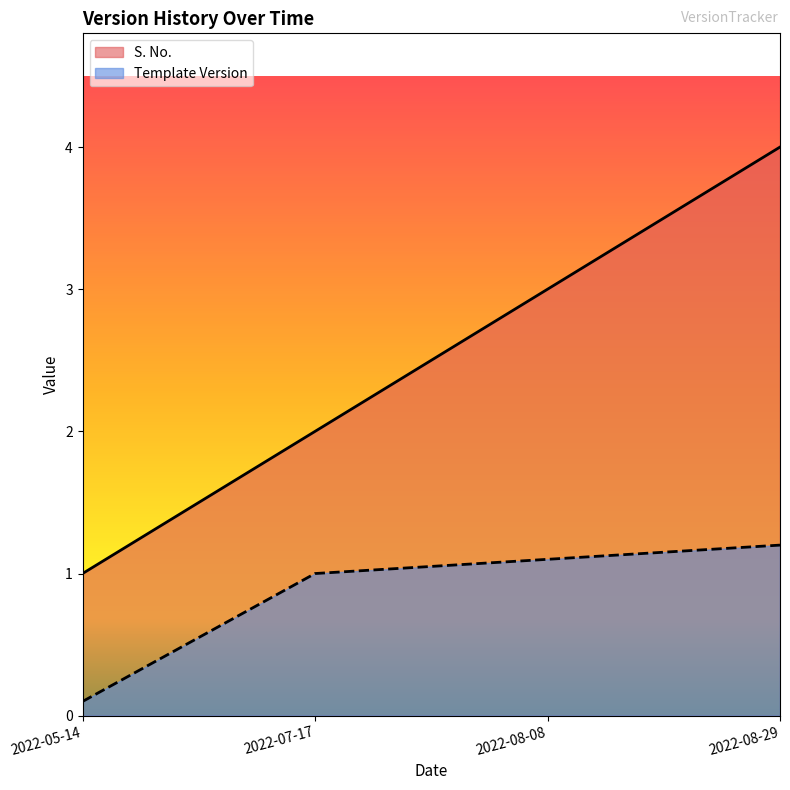

What are all the series names shown in the legend?

S. No., Template Version